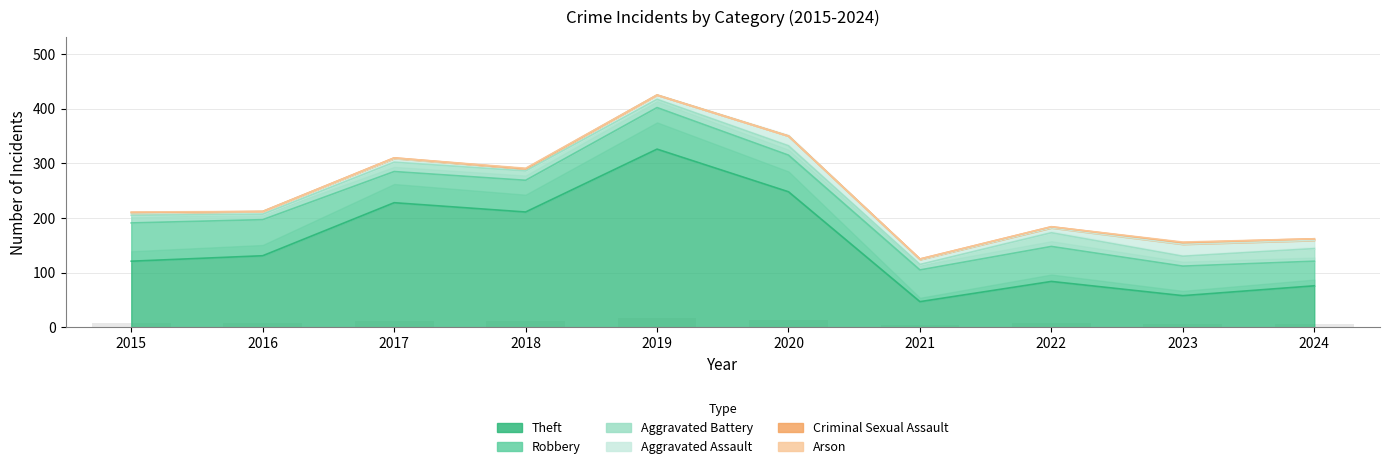

Where is Arson nearest to the value 0?

2016